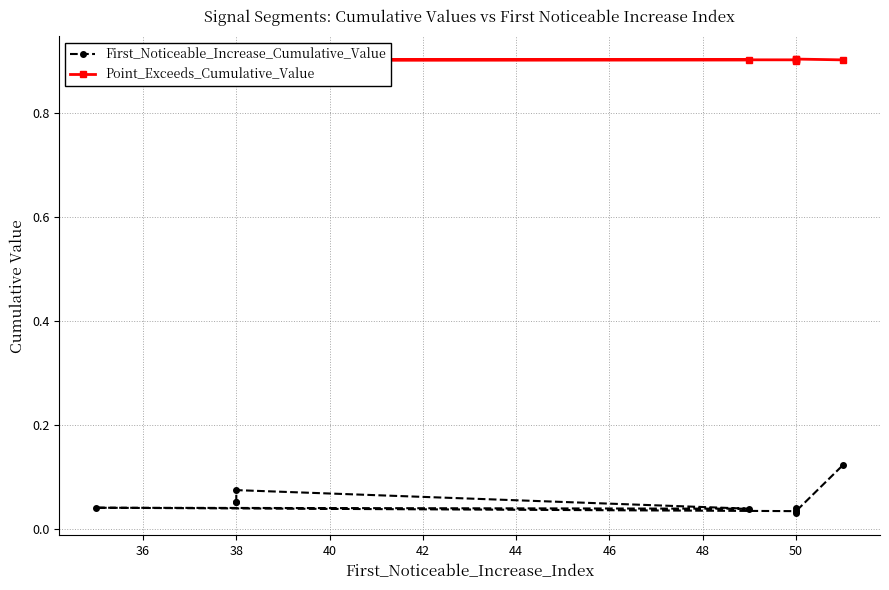

Between 36 and 38, which series saw the biggest shift?

First_Noticeable_Increase_Cumulative_Value